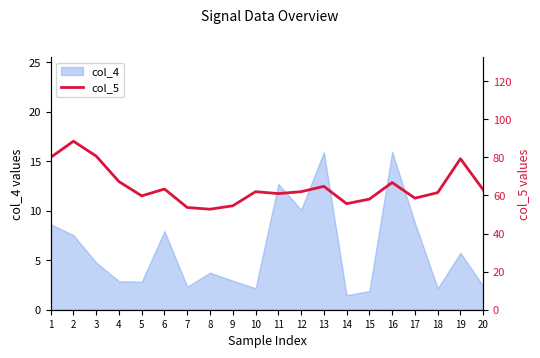

What is the change in value from 12 to 18?

-0.5